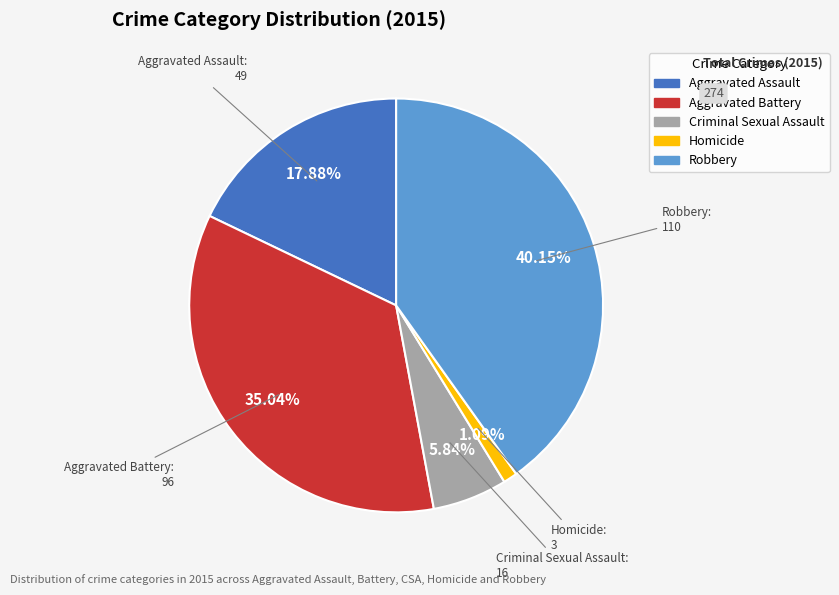

Which has a higher value, Homicide or Aggravated Assault?

Aggravated Assault